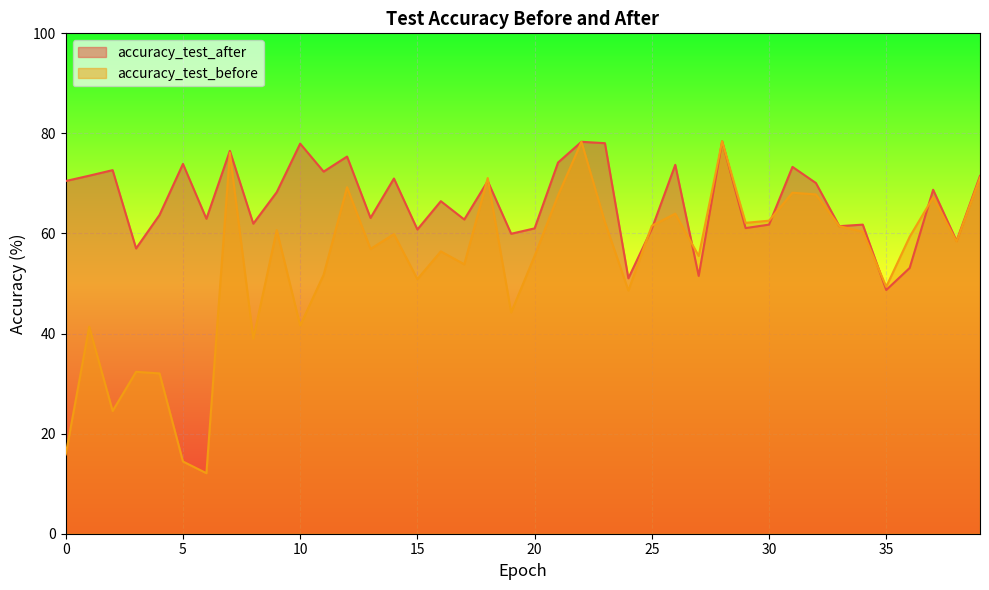

Is the value of accuracy_test_before at 18 greater than the value of accuracy_test_after at 9?

Yes